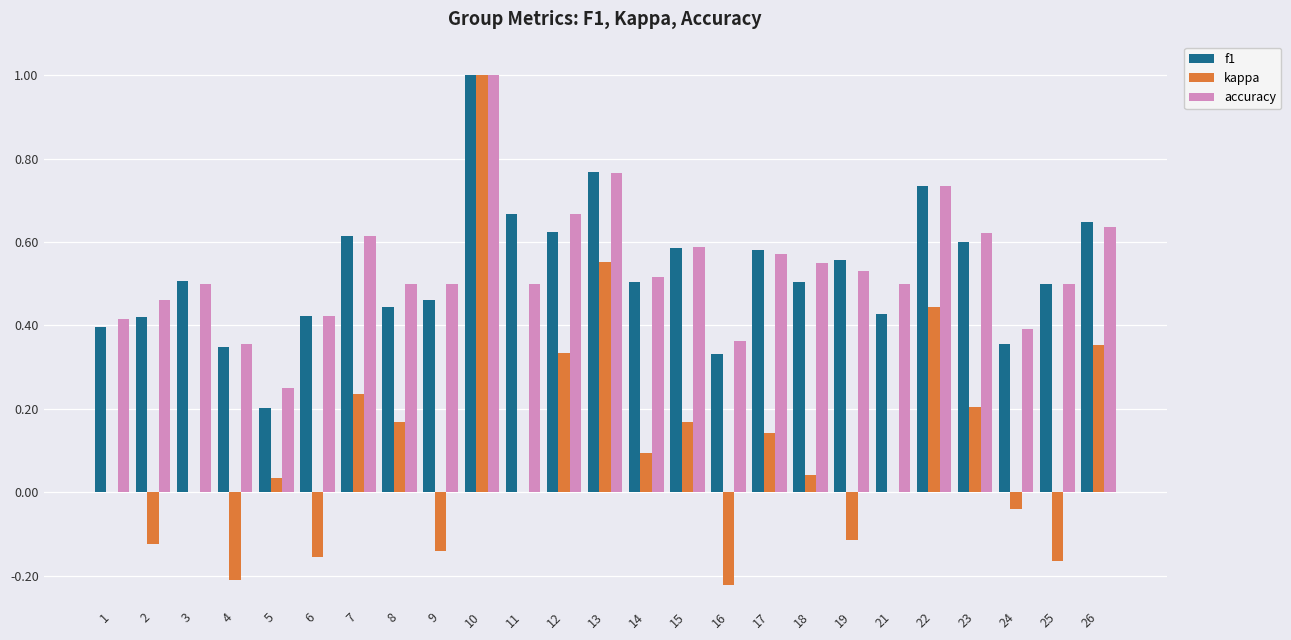

Is the value of kappa at 21 greater than the value of f1 at 6?

No